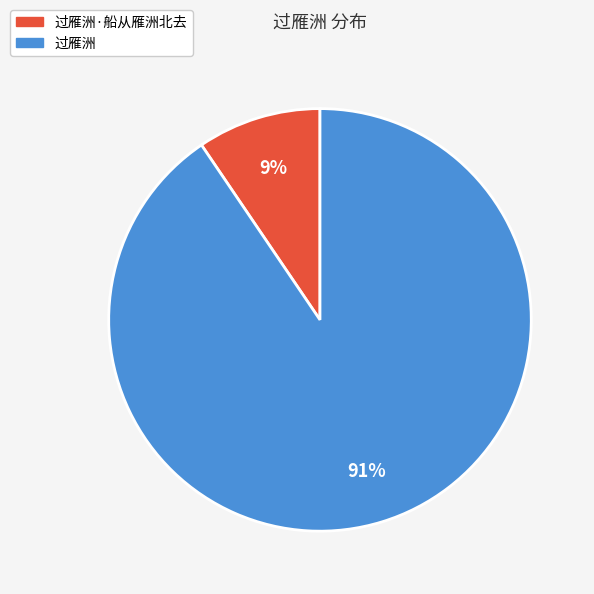

Between 过雁洲·船从雁洲北去 and 过雁洲, which is larger?

过雁洲